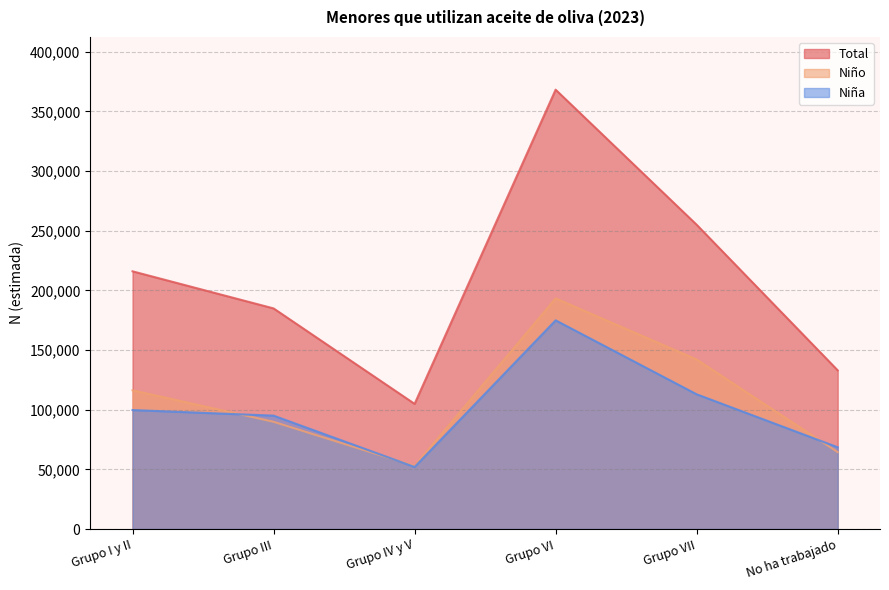

True or false: Niña has a value of 253505 at Grupo VI.

False